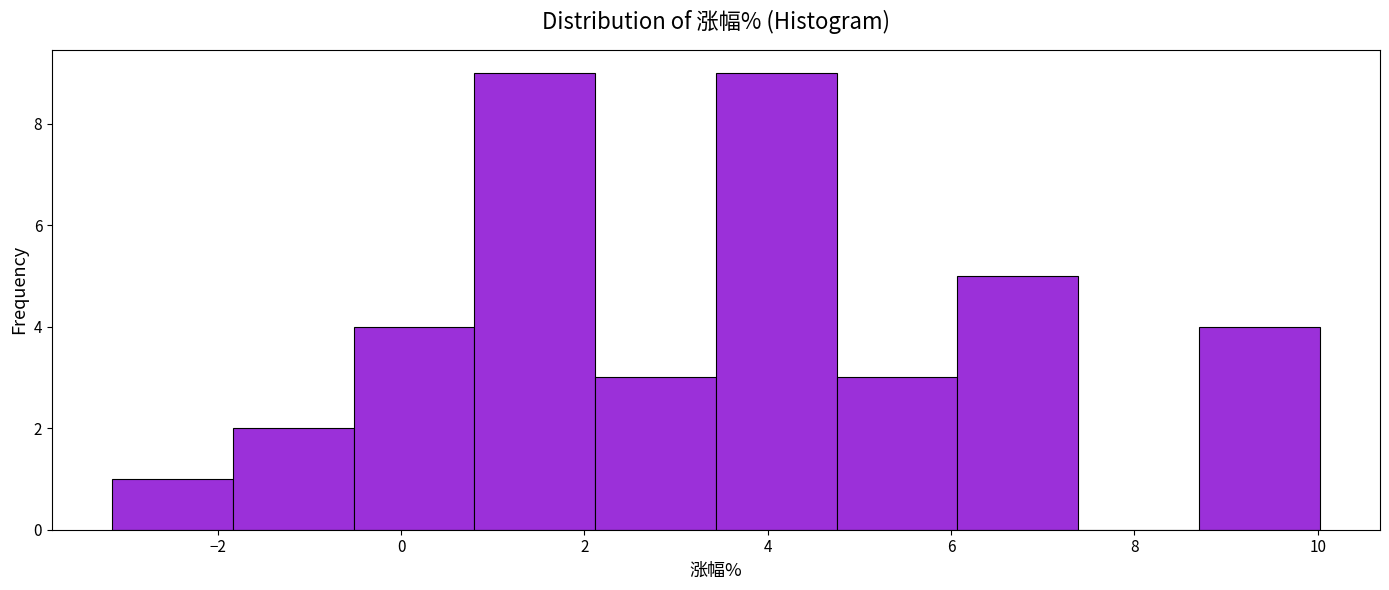

Reading left to right, transcribe this chart: for each bar, give the range it covers on the x-axis and its height. Neither the bar edges nor the heights are printed on the chart, so give them approximately, as read against the axes.

-3.2 to -1.8: 1
-1.8 to -0.6: 2
-0.6 to 0.8: 4
0.8 to 2.2: 9
2.2 to 3.4: 3
3.4 to 4.8: 9
4.8 to 6.0: 3
6.0 to 7.4: 5
7.4 to 8.8: 0
8.8 to 10.0: 4